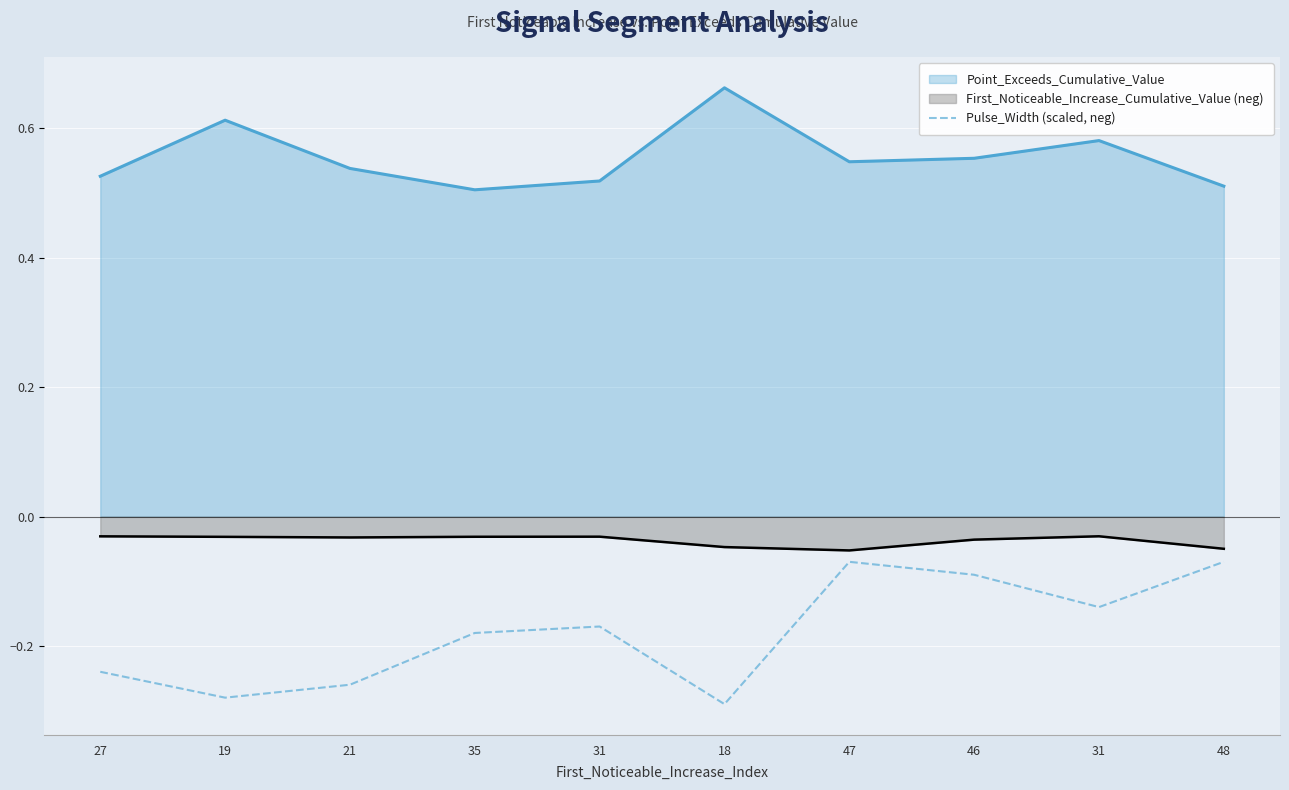

Does the chart display data point markers on the line(s)?

No